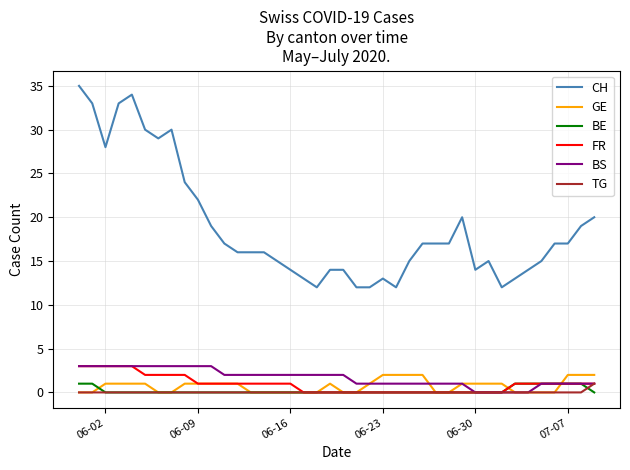

True or false: CH and TG cross at least once.

False